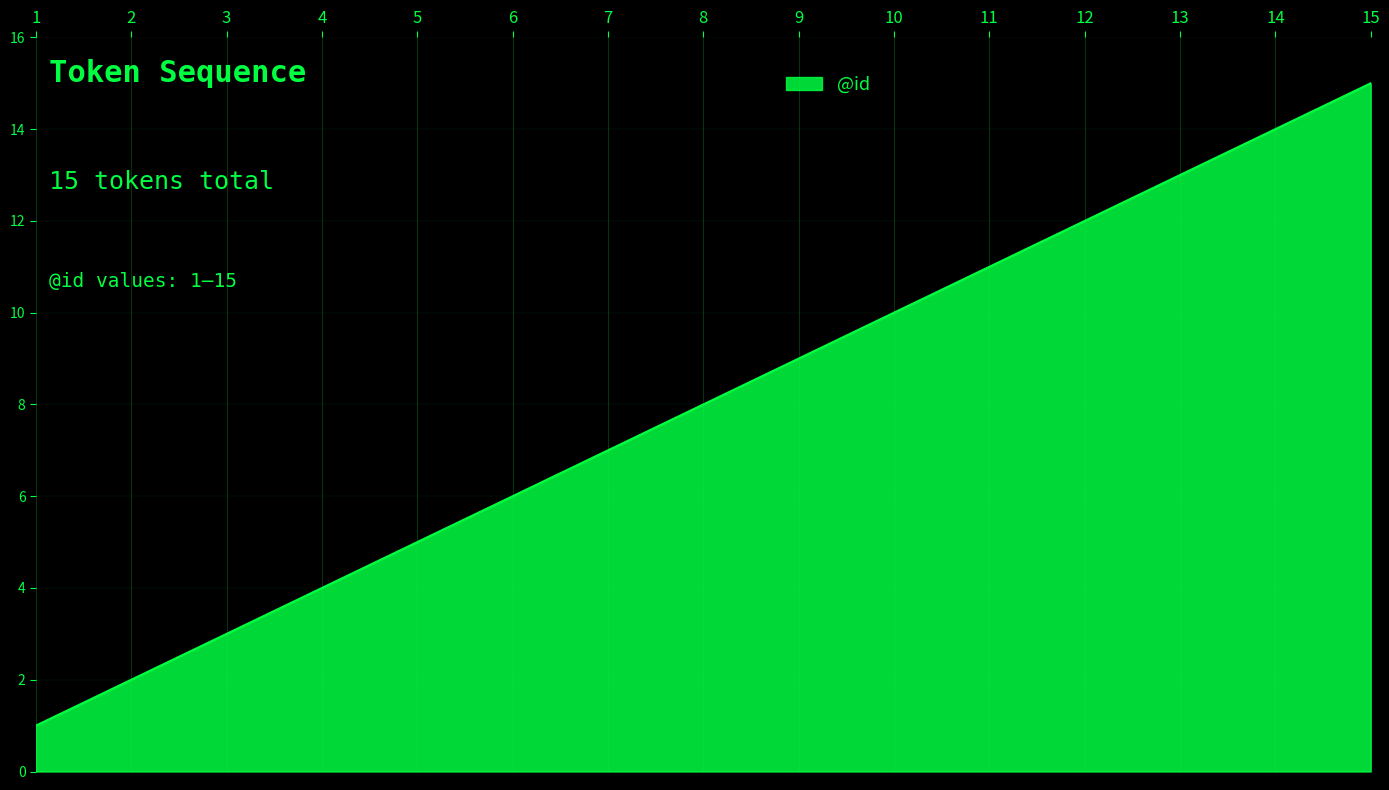

At which category does the chart reach its minimum across all series?

1